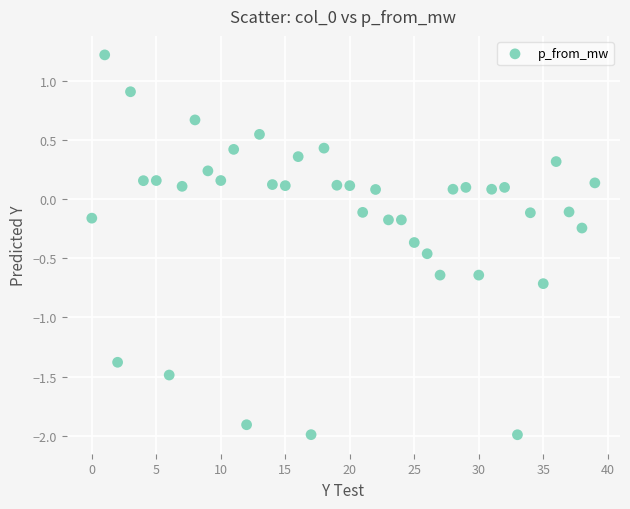

What is the range of Y values (max minus min)?

3.2